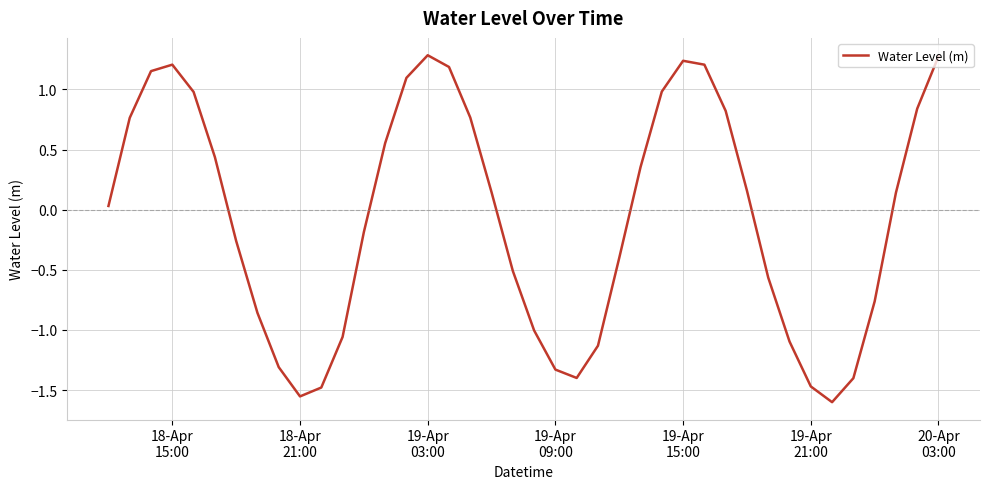

What is the greatest value displayed?

1.3